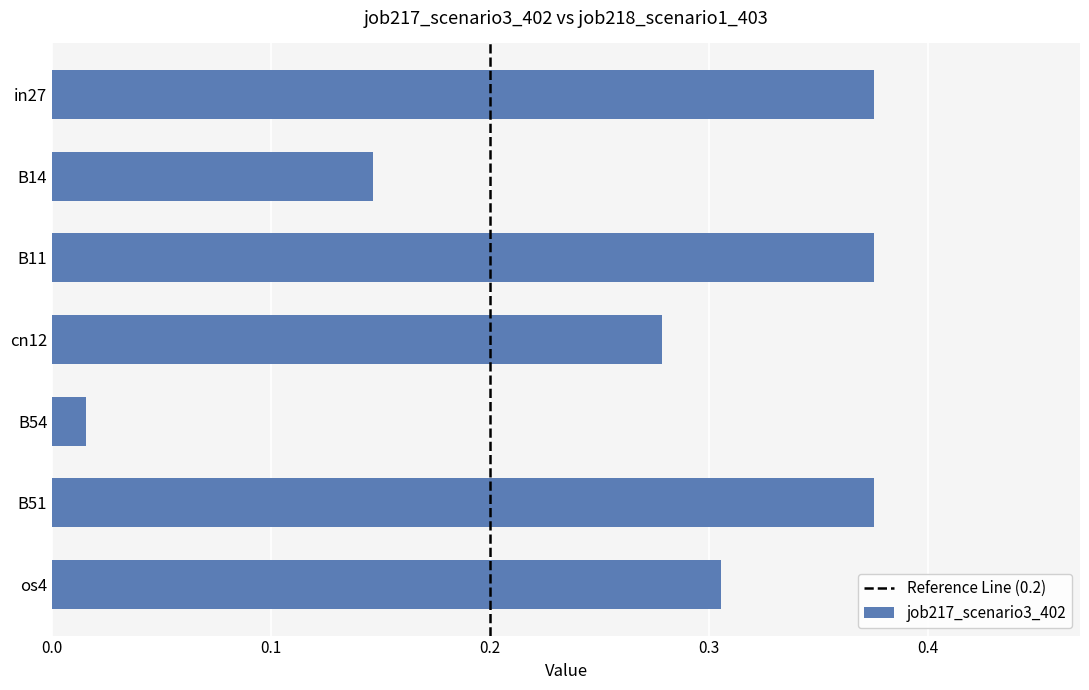

What is the difference between the values at os4 and B14?

0.2